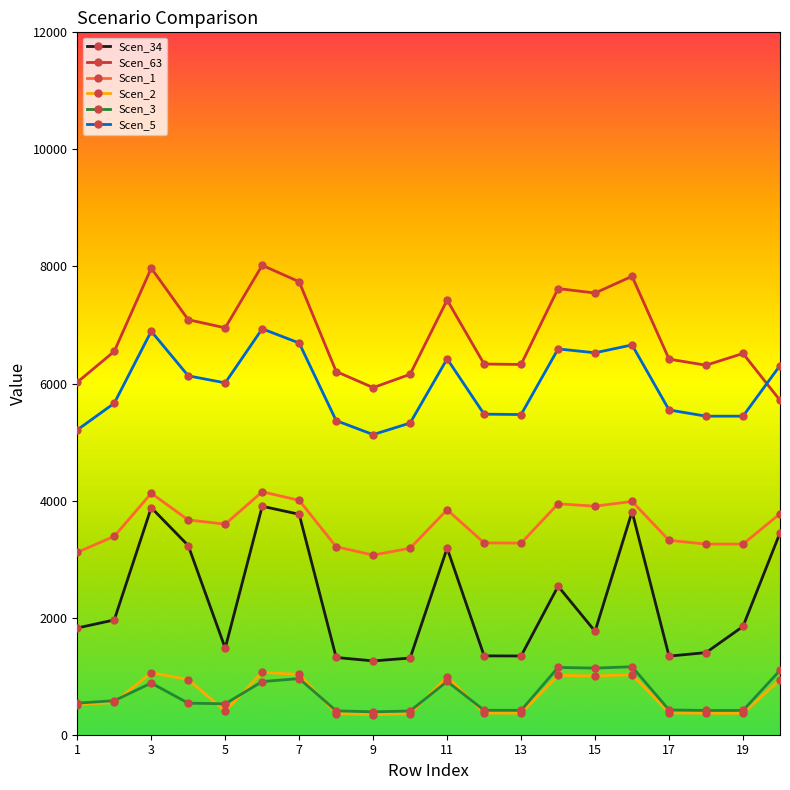

Which series has the widest spread of values?

Scen_34